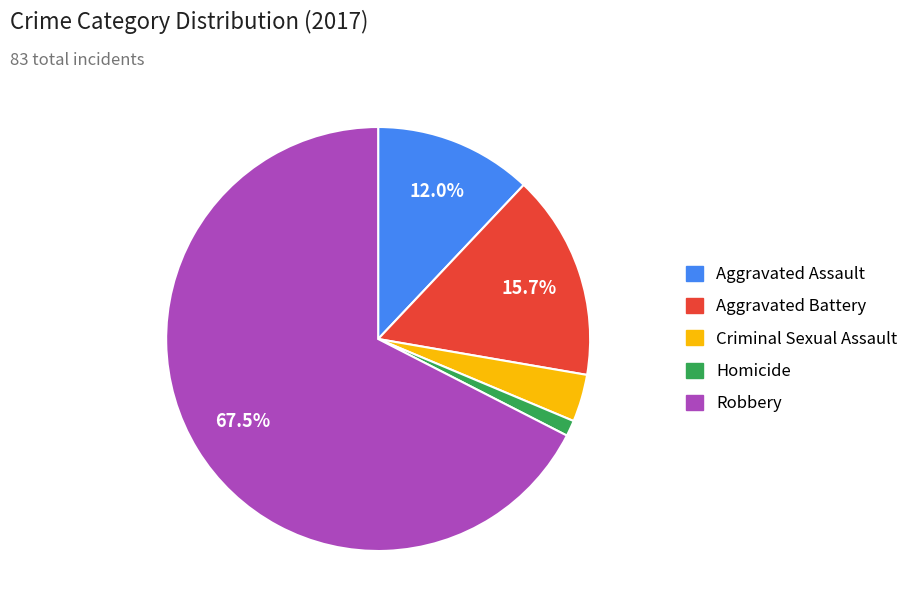

Rank the categories by value from lowest to highest.

Homicide, Criminal Sexual Assault, Aggravated Assault, Aggravated Battery, Robbery